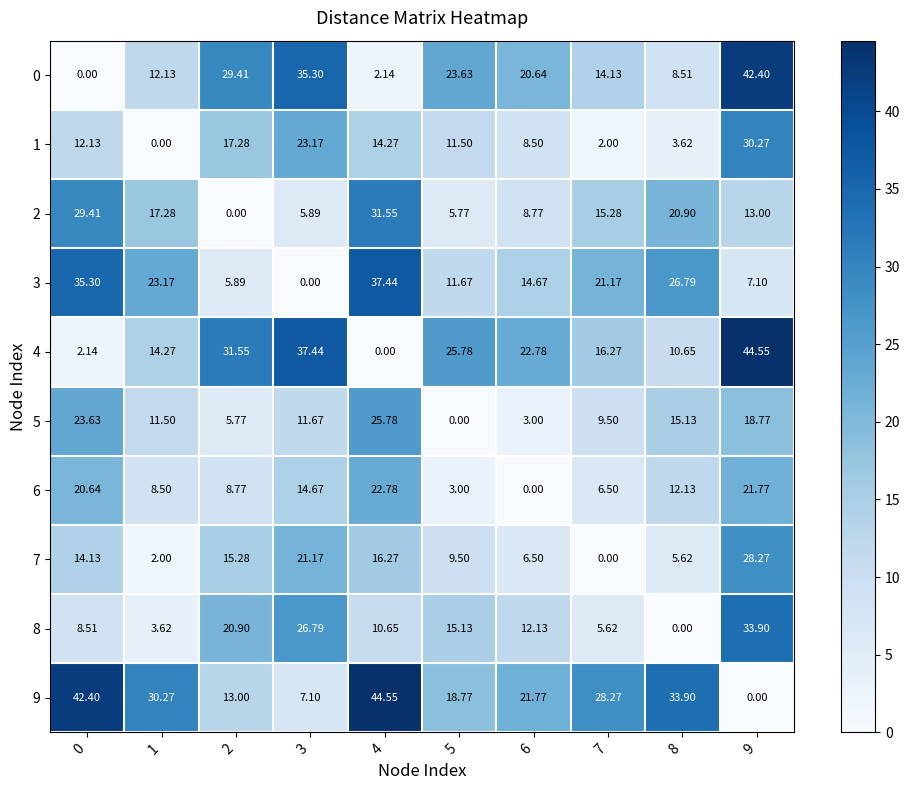

Which has a higher value, 7 or 9?

9